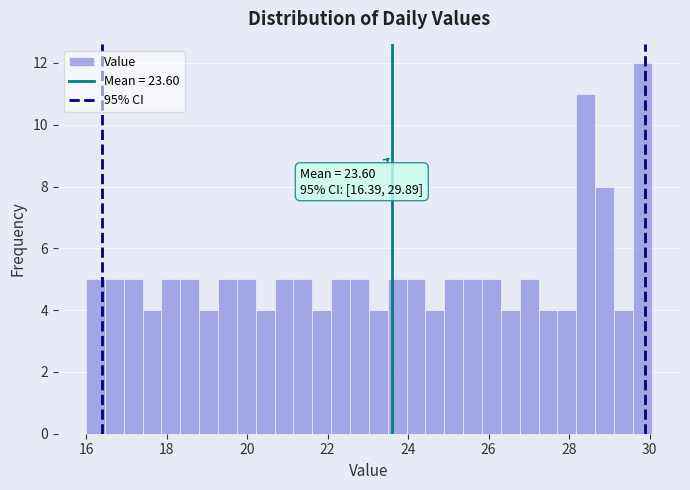

Around what value on the x-axis is the tallest bar? Give the approximate position of its centre, as read against the axis.

29.8